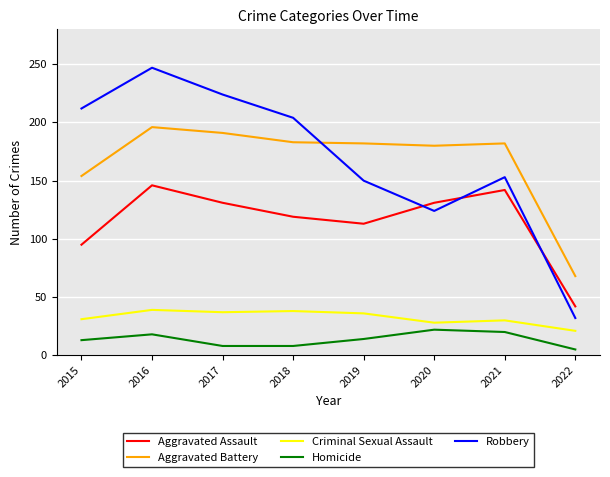

Which category has the highest value across all series?

2016